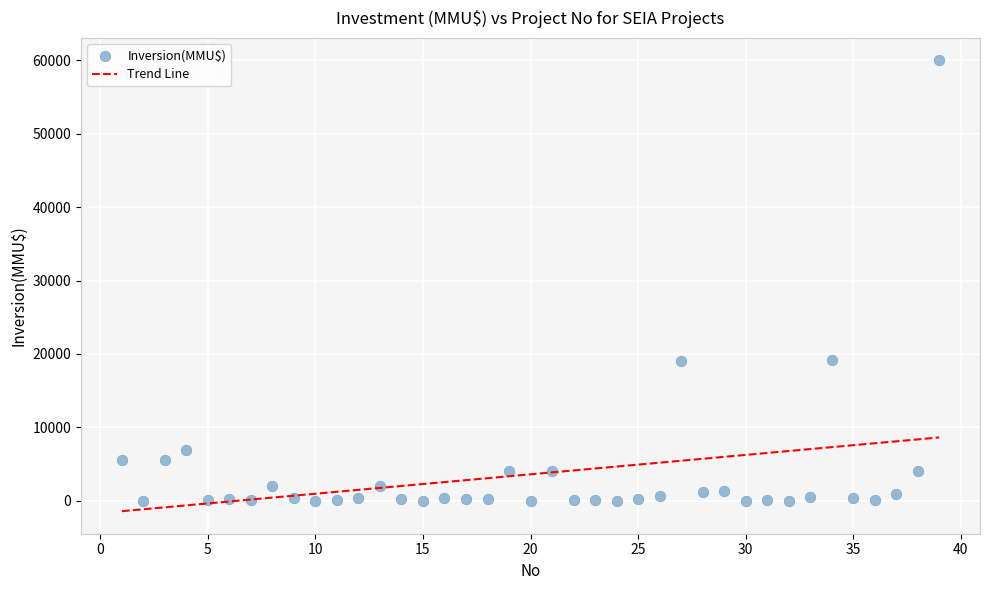

What is the range of X values (max minus min)?

38